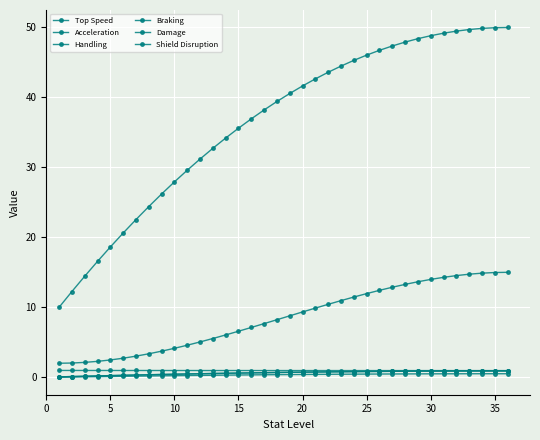

How many data points in Damage are above 40?

18